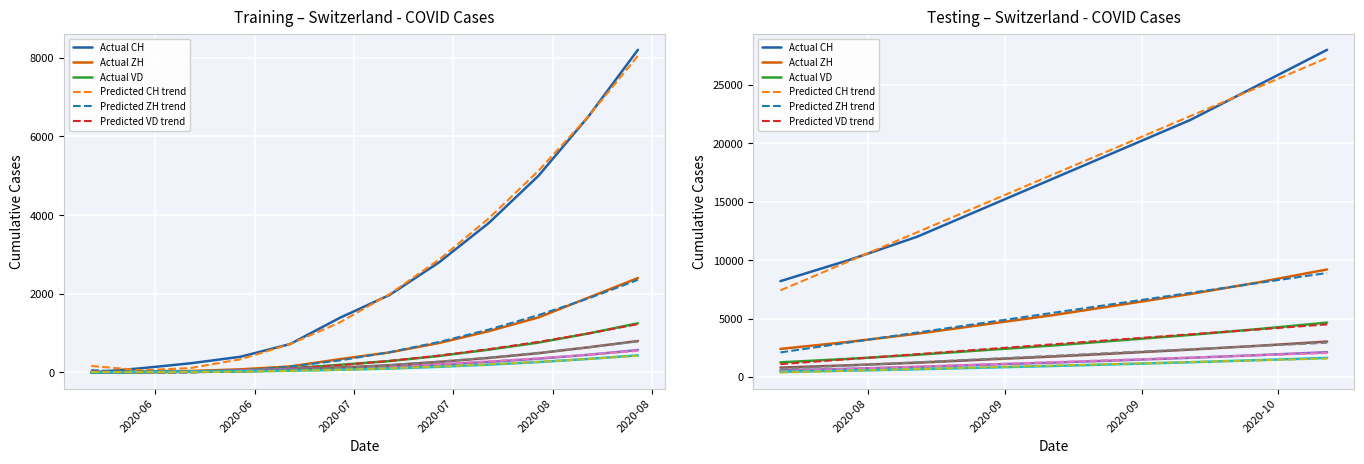

Reading left to right, list all the values displayed in this chart.

CH: 0	107	234	399	722	1388	1968	2800	3800	5000	6500	8200	10000	12000	14500	17000	19500	22000	25000	28000
ZH: 0	23	38	80	153	338	510	750	1050	1400	1900	2400	3000	3700	4500	5300	6200	7100	8100	9200
VD: 0	15	27	52	105	195	290	420	580	760	990	1250	1550	1900	2300	2700	3150	3600	4100	4650
VS: 0	9	27	52	93	120	145	200	270	350	450	570	700	860	1050	1230	1430	1640	1870	2120
AG: 0	5	16	26	59	125	185	270	370	490	640	800	1000	1220	1490	1750	2040	2340	2670	3030
GE: 0	13	20	31	44	69	100	145	200	265	345	435	540	660	800	940	1100	1260	1440	1630